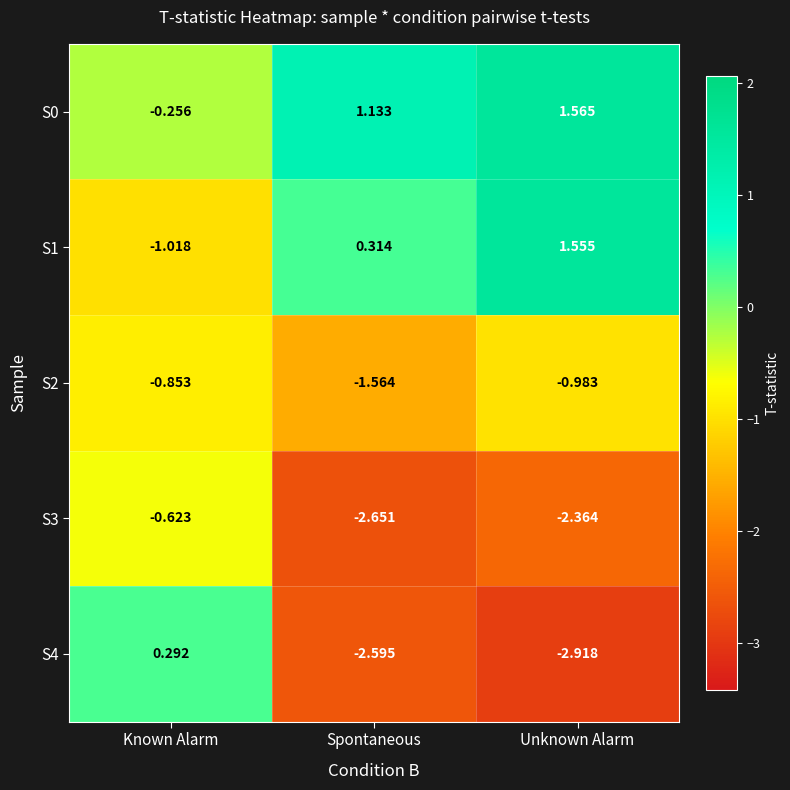

Which category has the lowest value in the S1 series?

Known Alarm